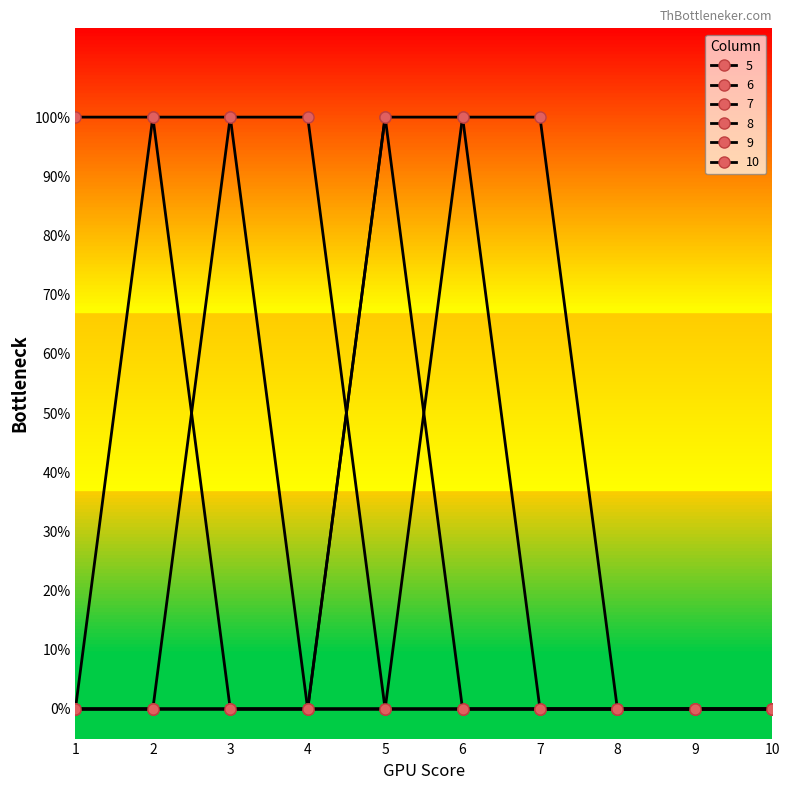

Which series has the largest range (max minus min)?

5